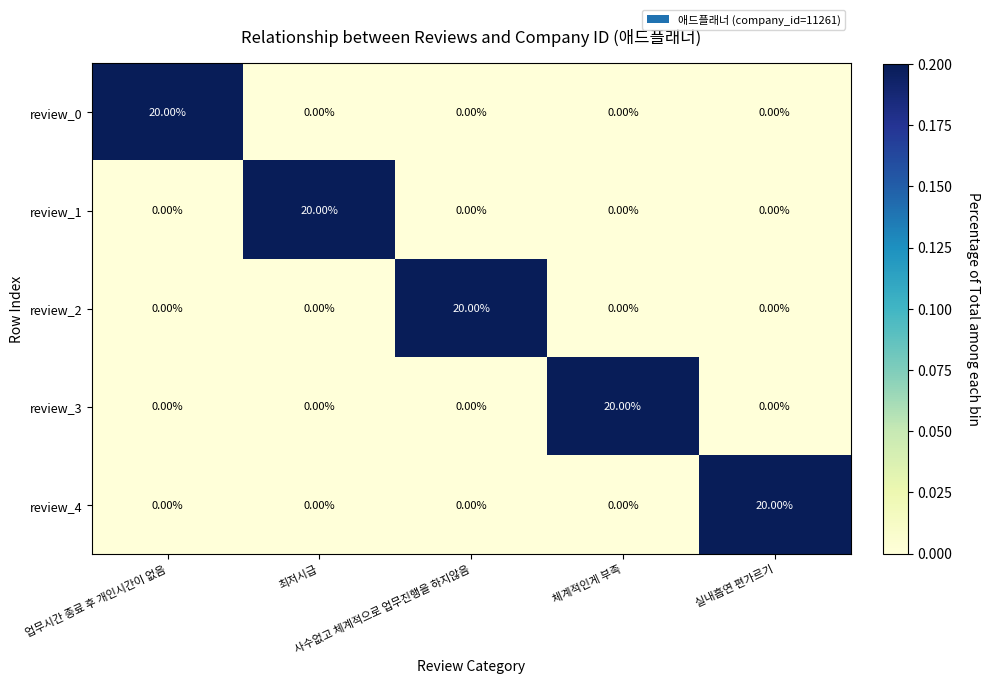

What is the sum of all review_1 values?

20